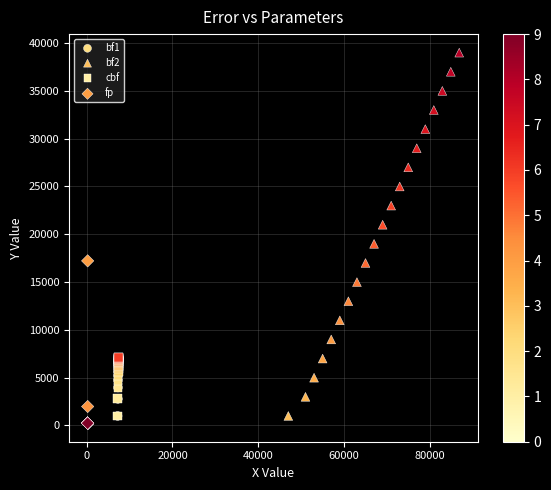

Which series reaches the minimum Y coordinate?

fp